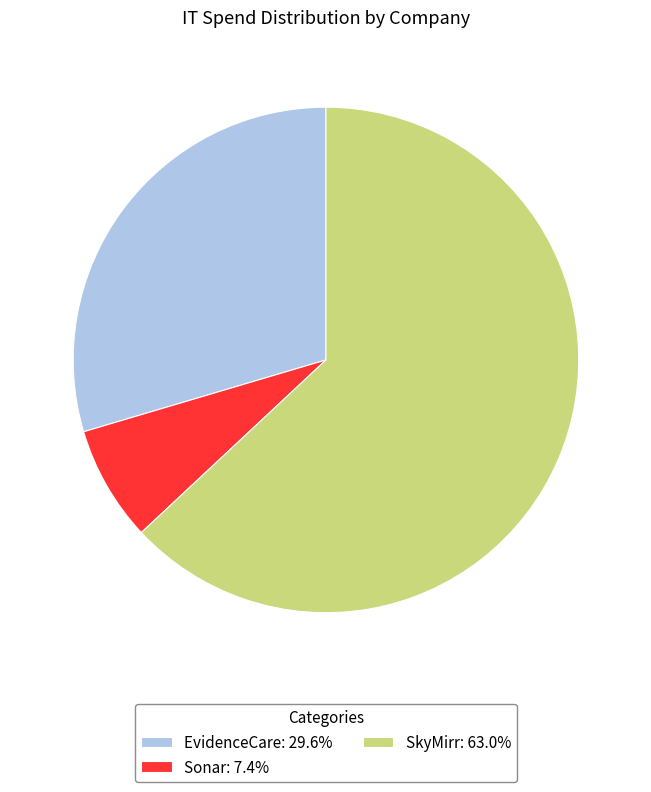

Does any single category account for the majority?

Yes